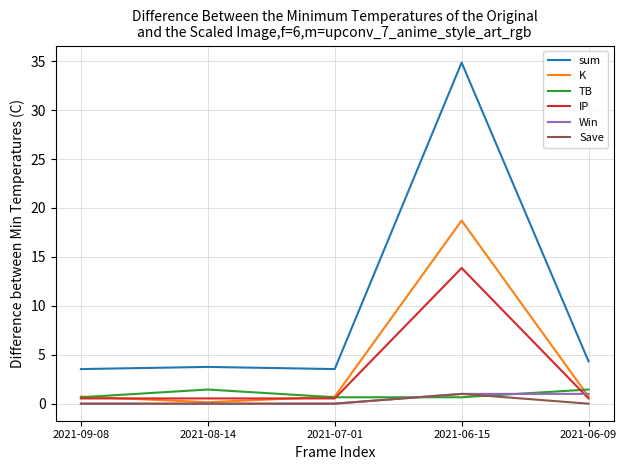

How many categories are shown in the chart?

5